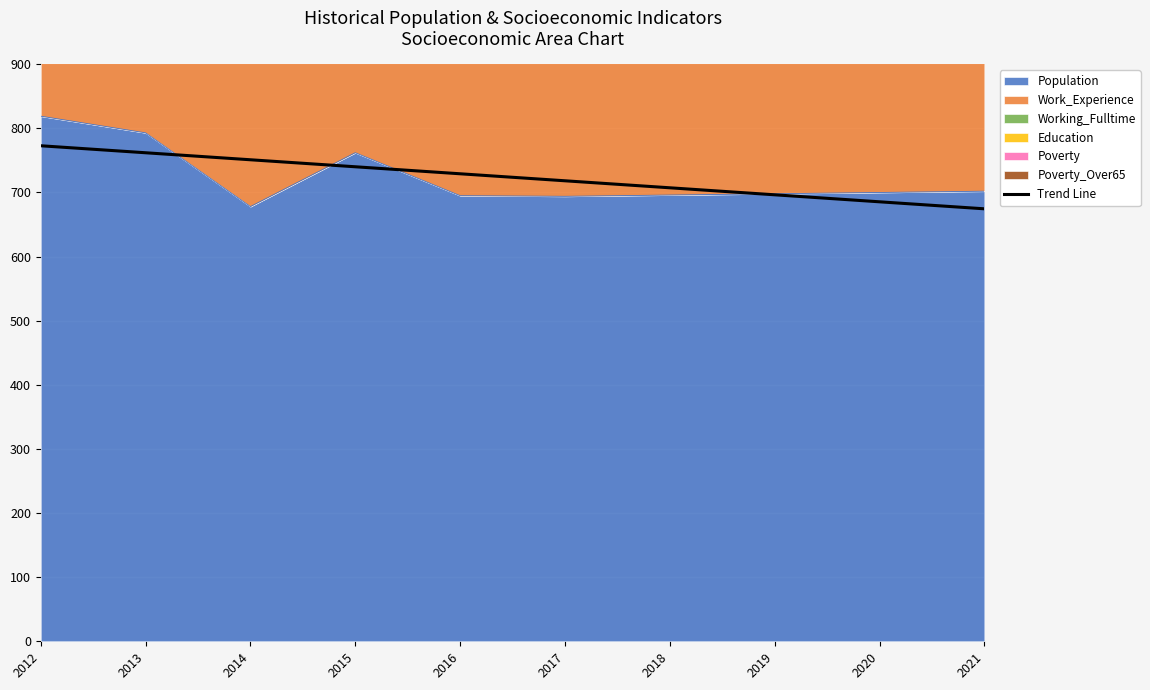

Between 2015 and 2018, which is larger?

2015